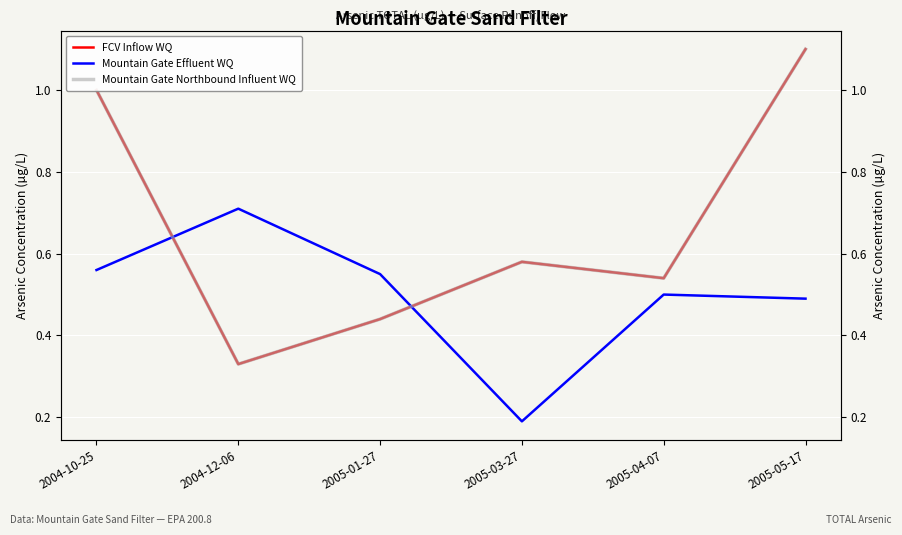

The Mountain Gate Northbound Influent WQ series shows 0.5 at 2005-04-07. True or false?

True